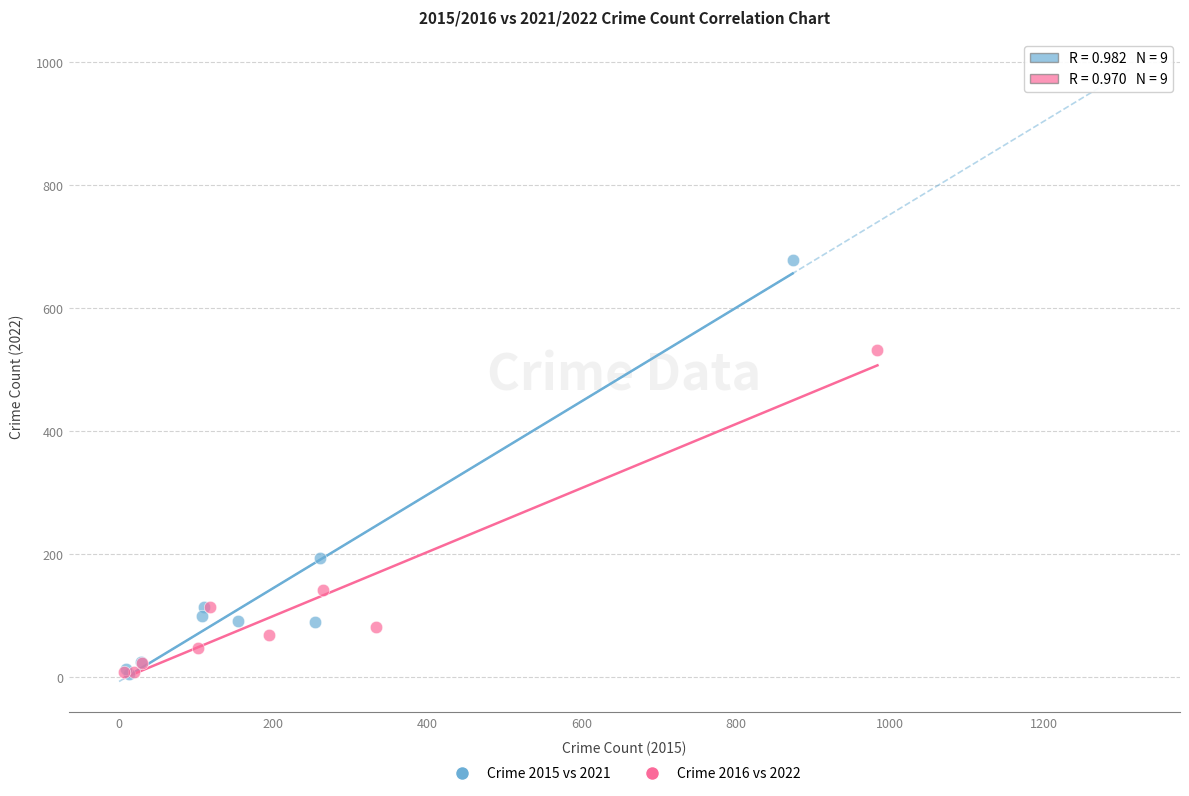

Which series contains the highest Y value?

Crime 2015 vs 2021